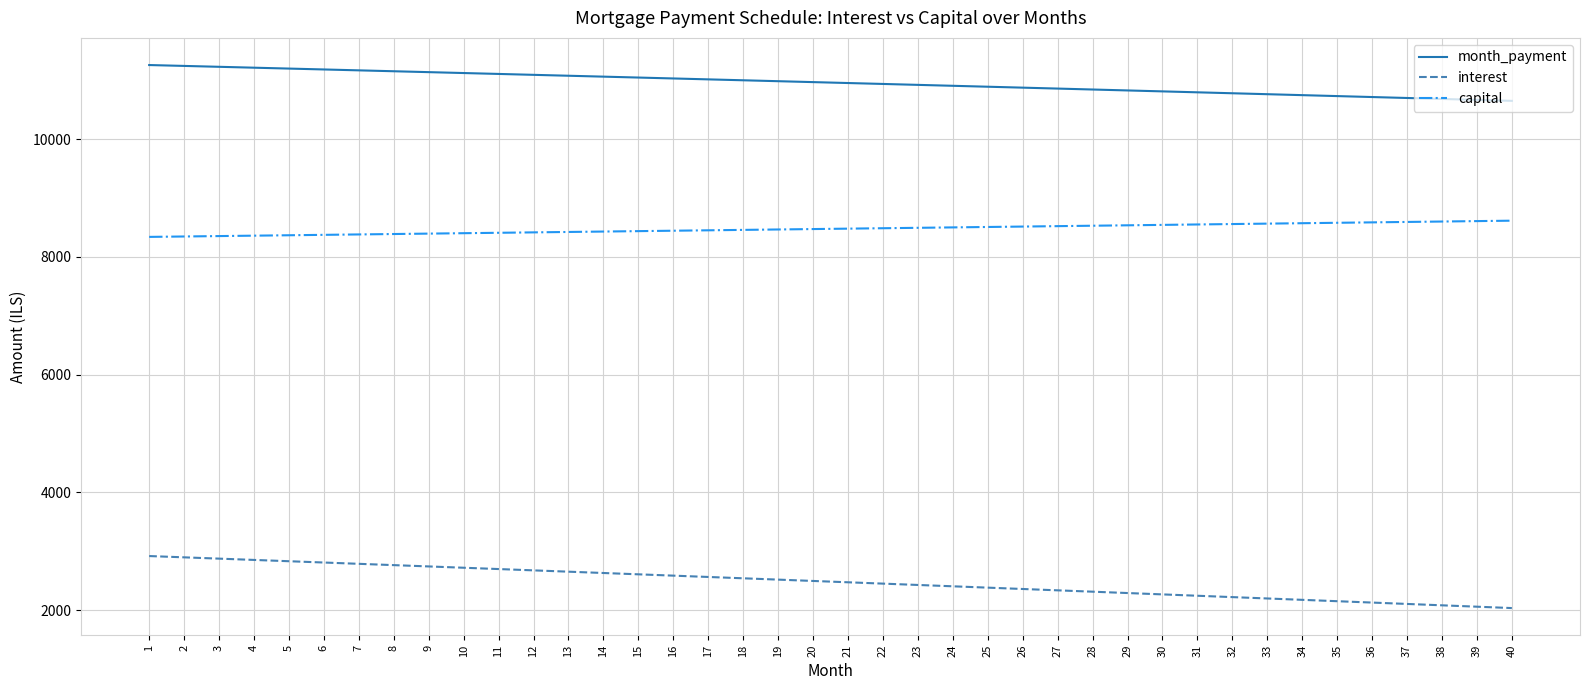

At 8, list the series in order from largest to smallest.

month_payment, capital, interest